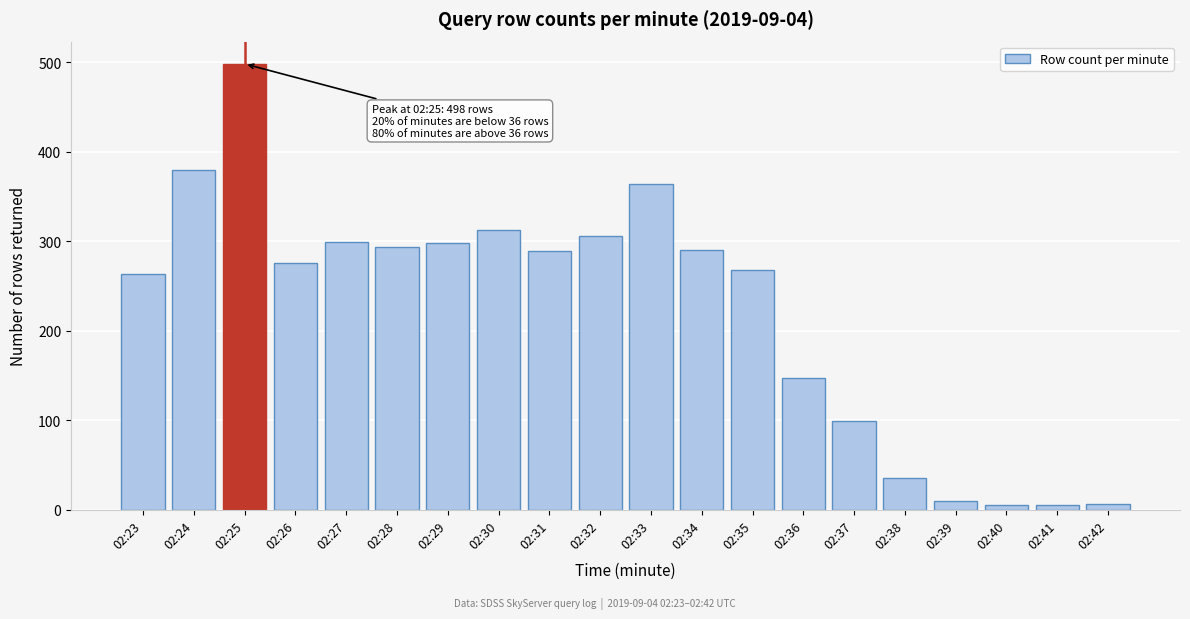

True or false: the data shows 313 at 02:30.

True